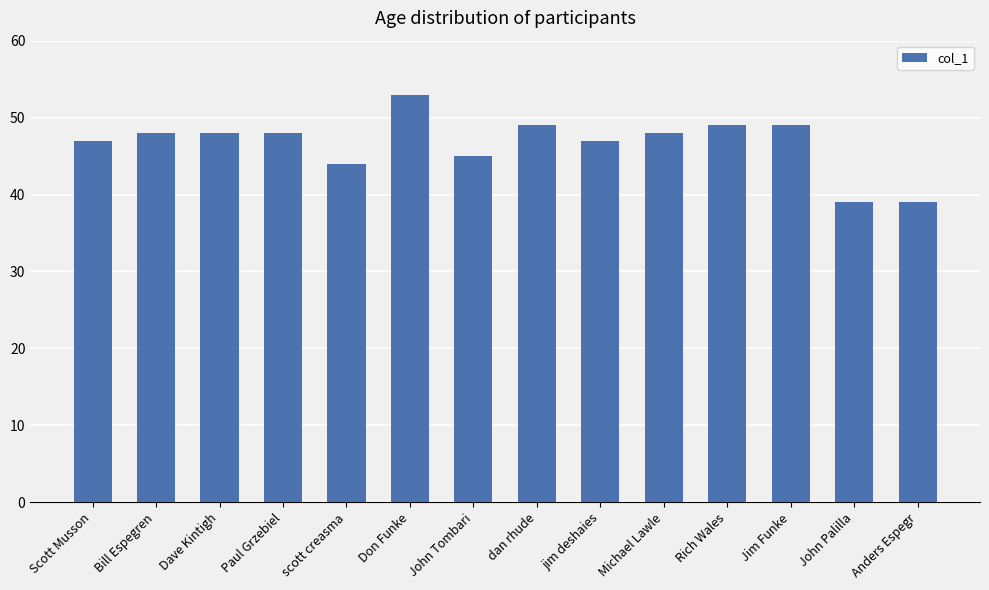

What position from the right is Michael Lawle?

5